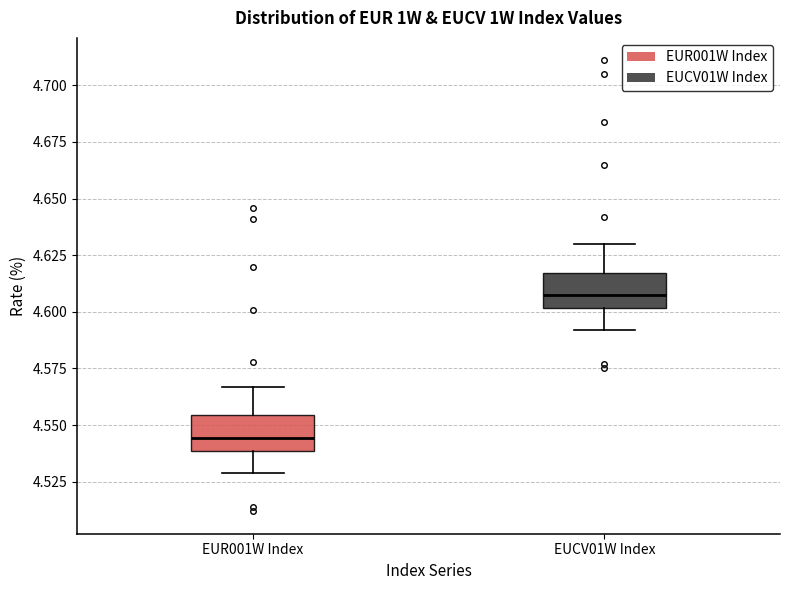

Reading left to right, read every box against the y-axis: the position of its median line, the range the box covers, and the ends of its whiskers. The values are not printed on the chart, so give them approximately, as read against the axis.

EUR001W Index: median 4.545, box 4.540 to 4.555, whiskers 4.530 to 4.565
EUCV01W Index: median 4.610, box 4.600 to 4.615, whiskers 4.590 to 4.630